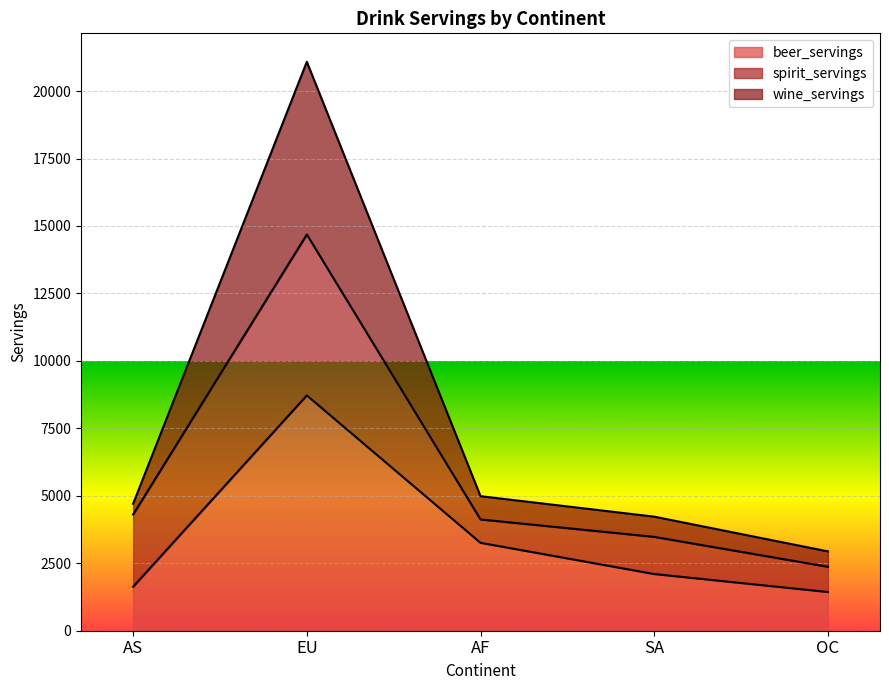

What value does the beer_servings series have at AF?

3258